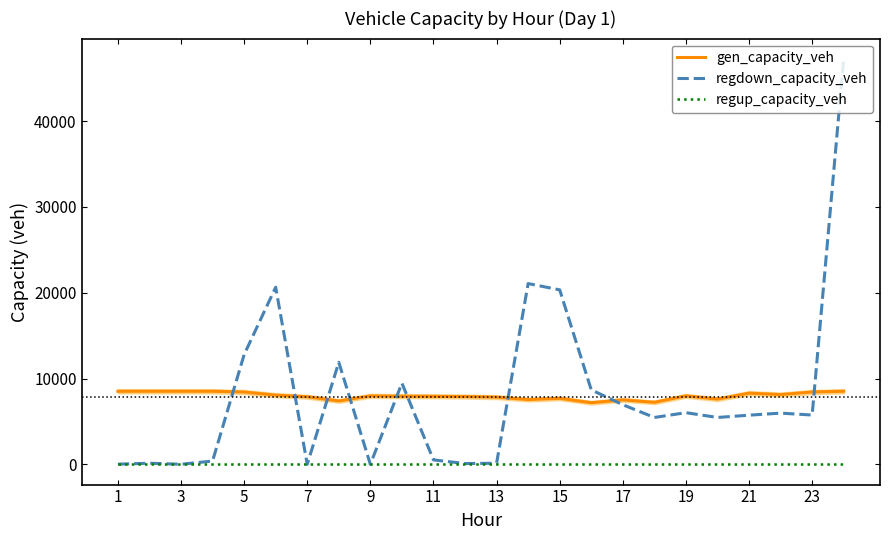

What is the difference between the maximum and minimum values in the regdown_capacity_veh series?

47270.9